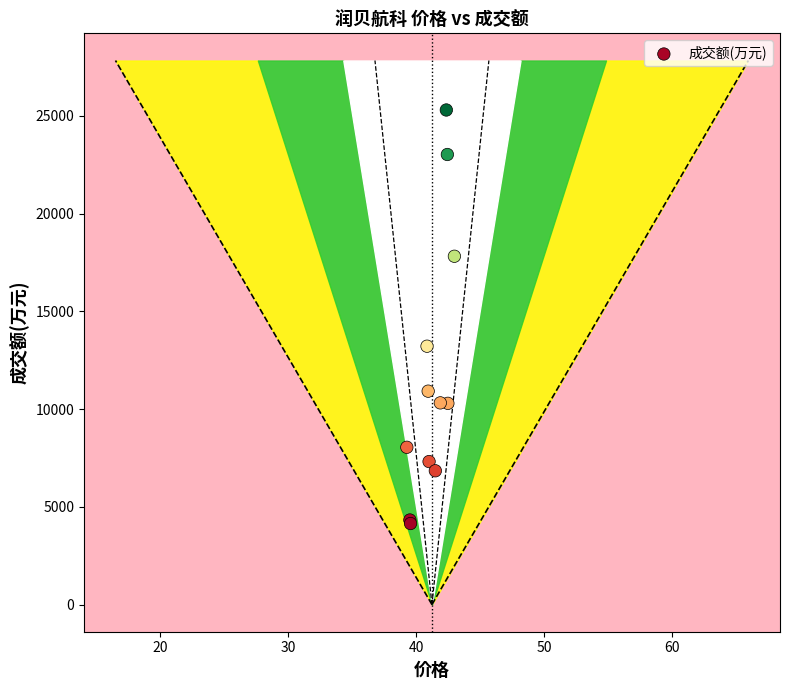

What Y value in the scatter plot is closest to 14721?

13215